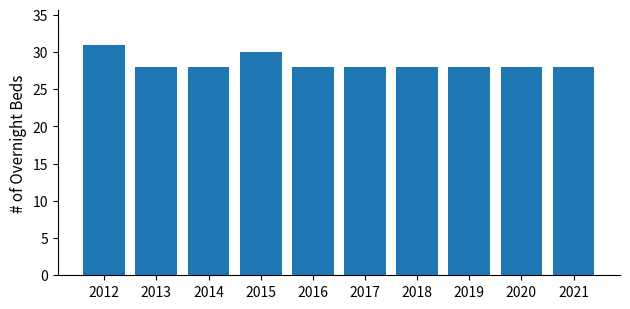

What is the difference between the second highest and minimum values?

2